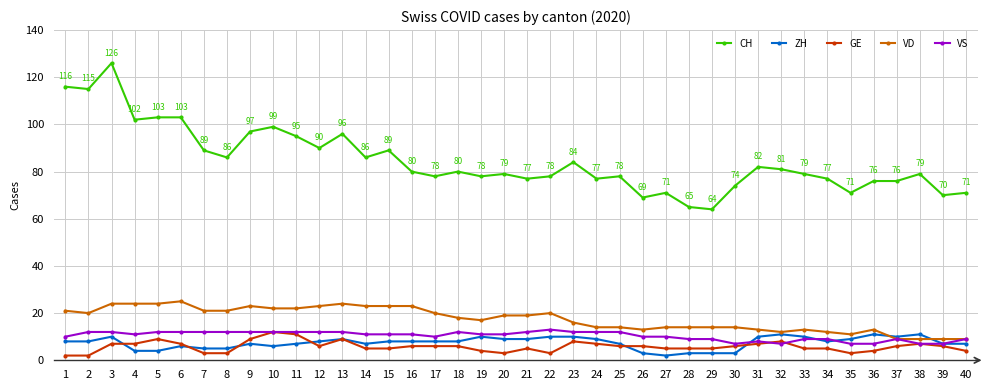

True or false: ZH has more than 2 points higher than both neighbors.

True